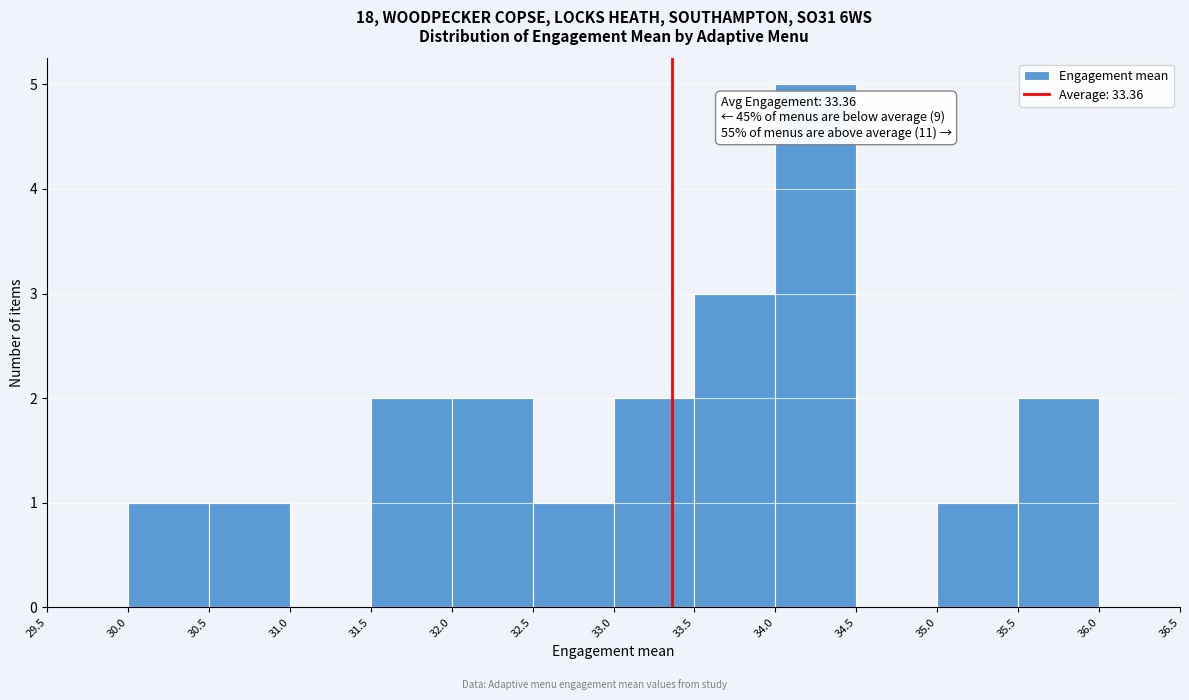

Over which range of the x-axis is the bar tallest?

34.0 to 34.5